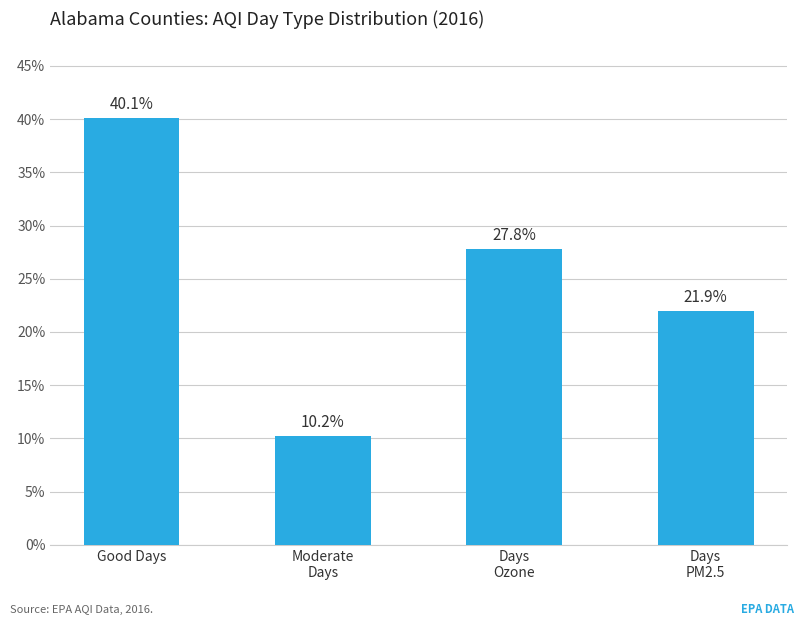

How many bars are there in total?

4